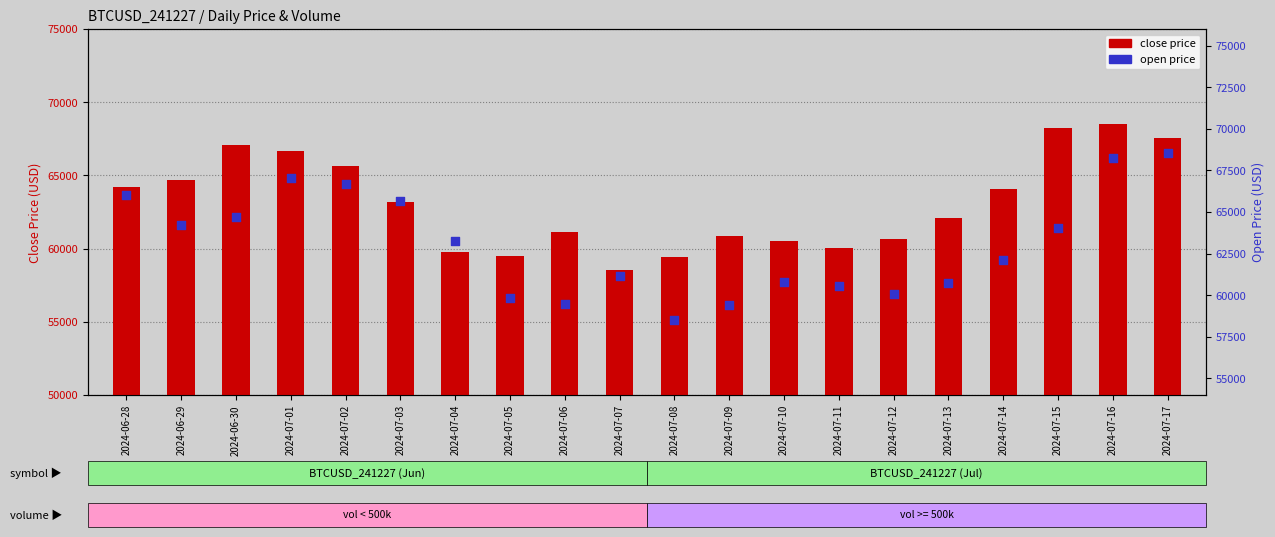

Which series has the largest total across all categories?

close price